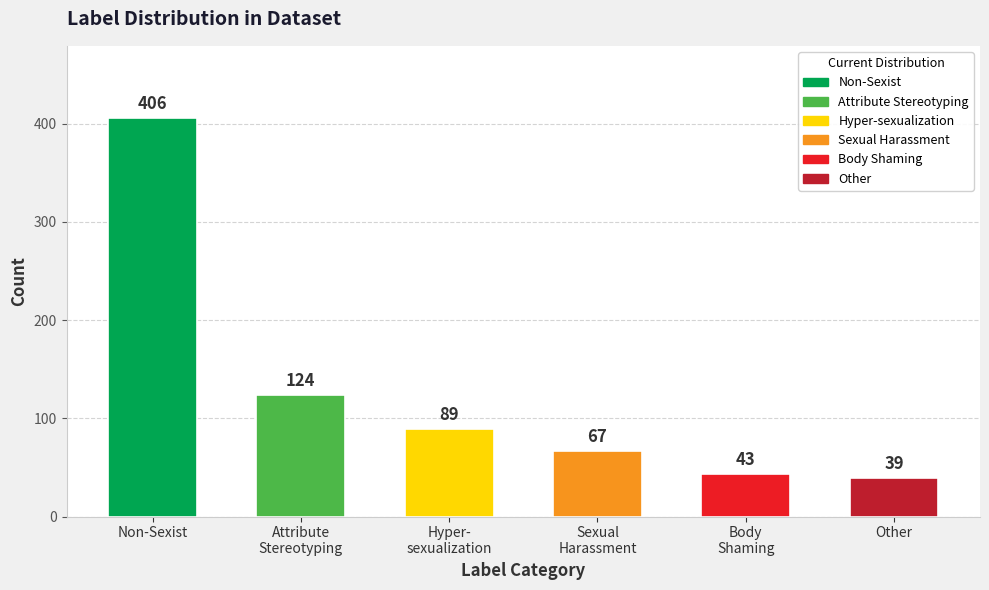

True or false: the data shows 20 at Hyper-
sexualization.

False